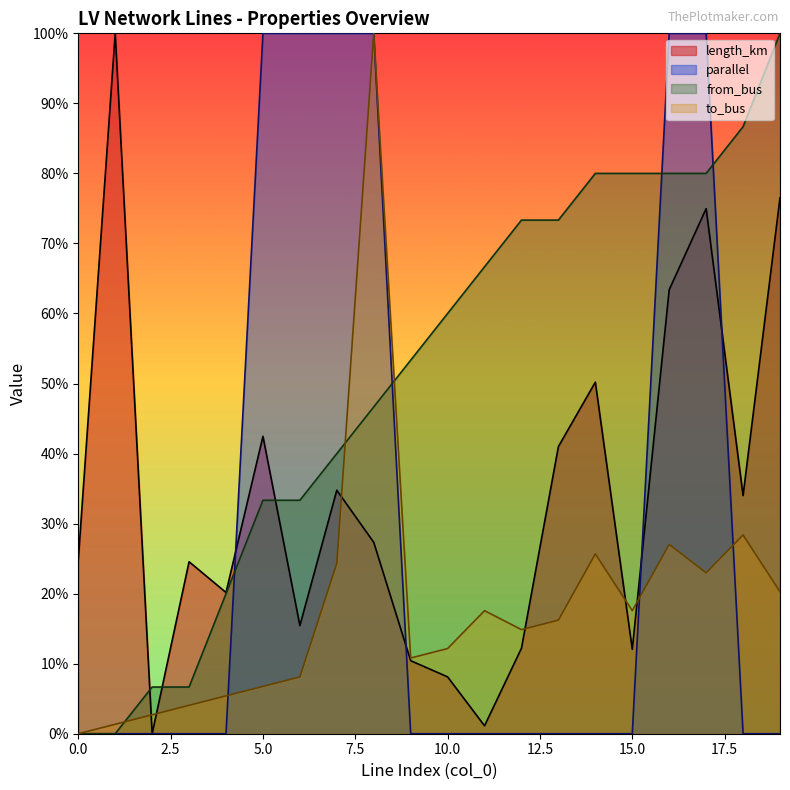

Which category has the highest value in the to_bus series?

8